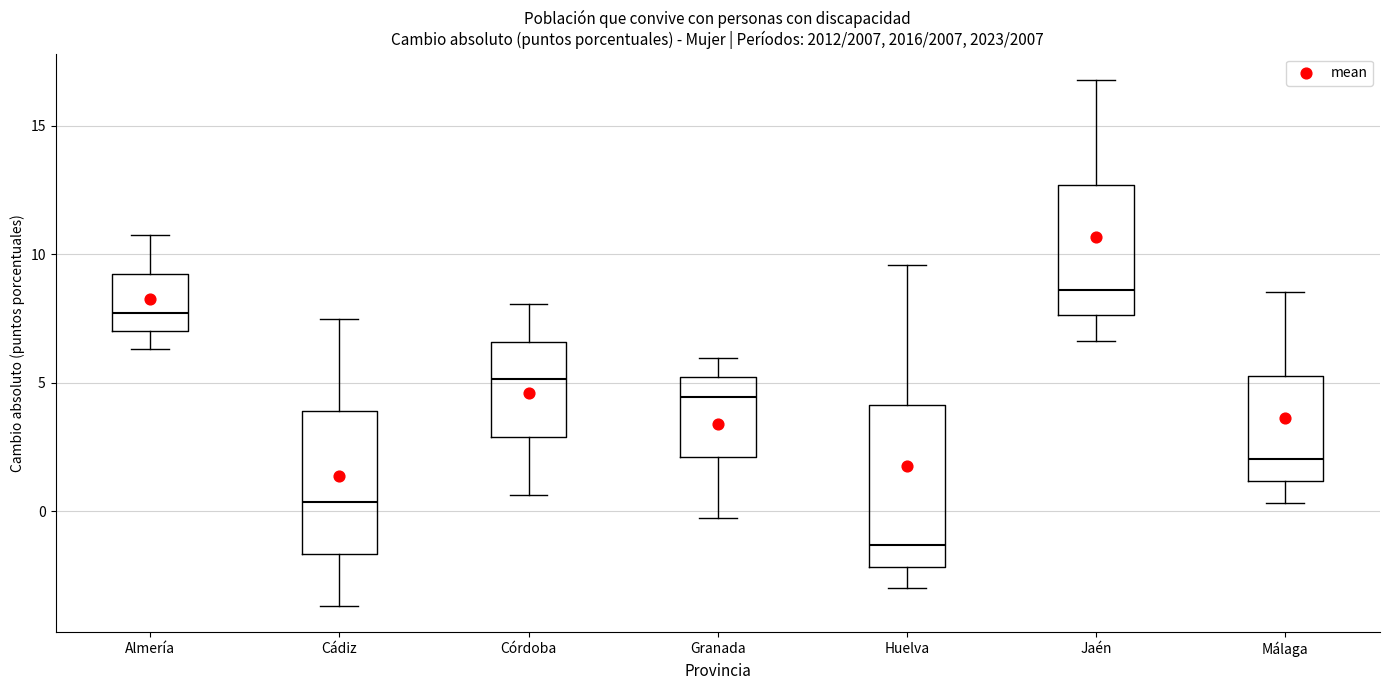

Reading left to right, transcribe this box plot: for each box, give where its median line is, the range the box spans, and where its two whiskers end, as read against the y-axis. The values are not printed on the chart, so give them approximately, as read against the axis.

Almería: median 7.5, box 7.0 to 9.0, whiskers 6.5 to 10.5
Cádiz: median 0.5, box -1.5 to 4.0, whiskers -3.5 to 7.5
Córdoba: median 5.0, box 3.0 to 6.5, whiskers 0.5 to 8.0
Granada: median 4.5, box 2.0 to 5.0, whiskers -0.5 to 6.0
Huelva: median -1.5, box -2.0 to 4.0, whiskers -3.0 to 9.5
Jaén: median 8.5, box 7.5 to 12.5, whiskers 6.5 to 17.0
Málaga: median 2.0, box 1.0 to 5.5, whiskers 0.5 to 8.5